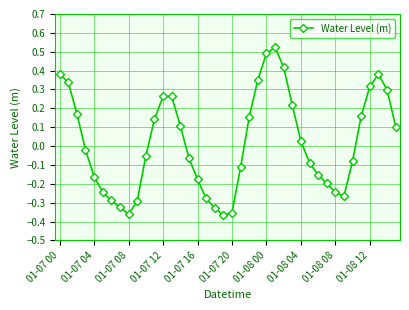

True or false: there are more than 2 points higher than both neighbors.

True